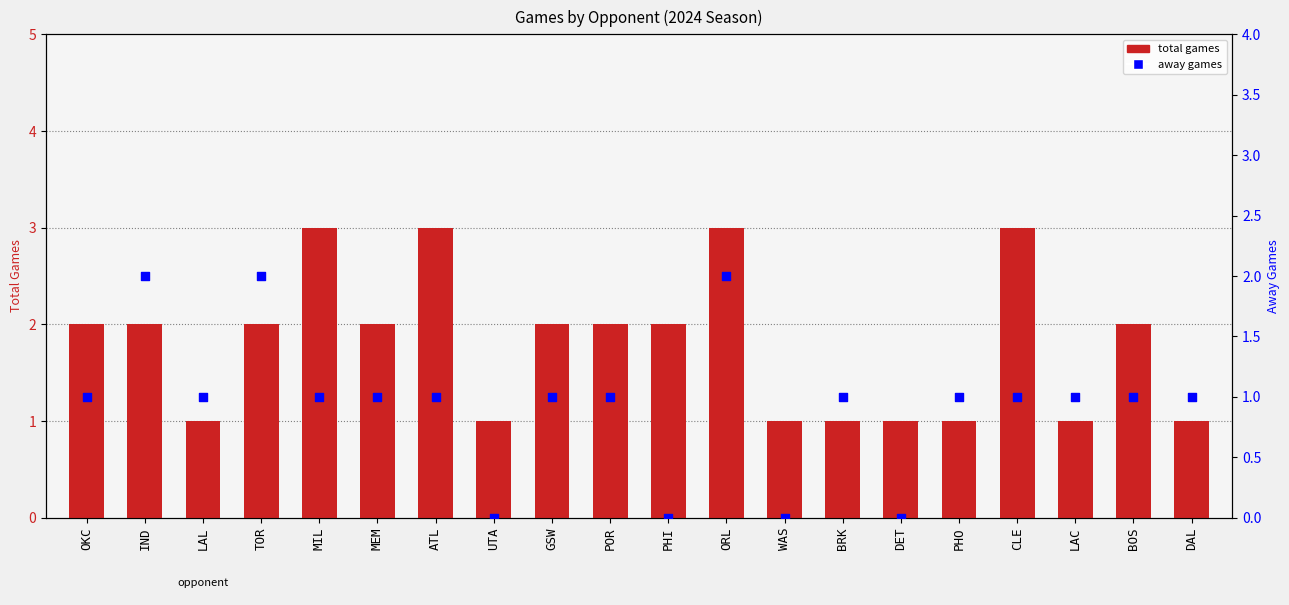

What are all the series names shown in the legend?

total games, away games